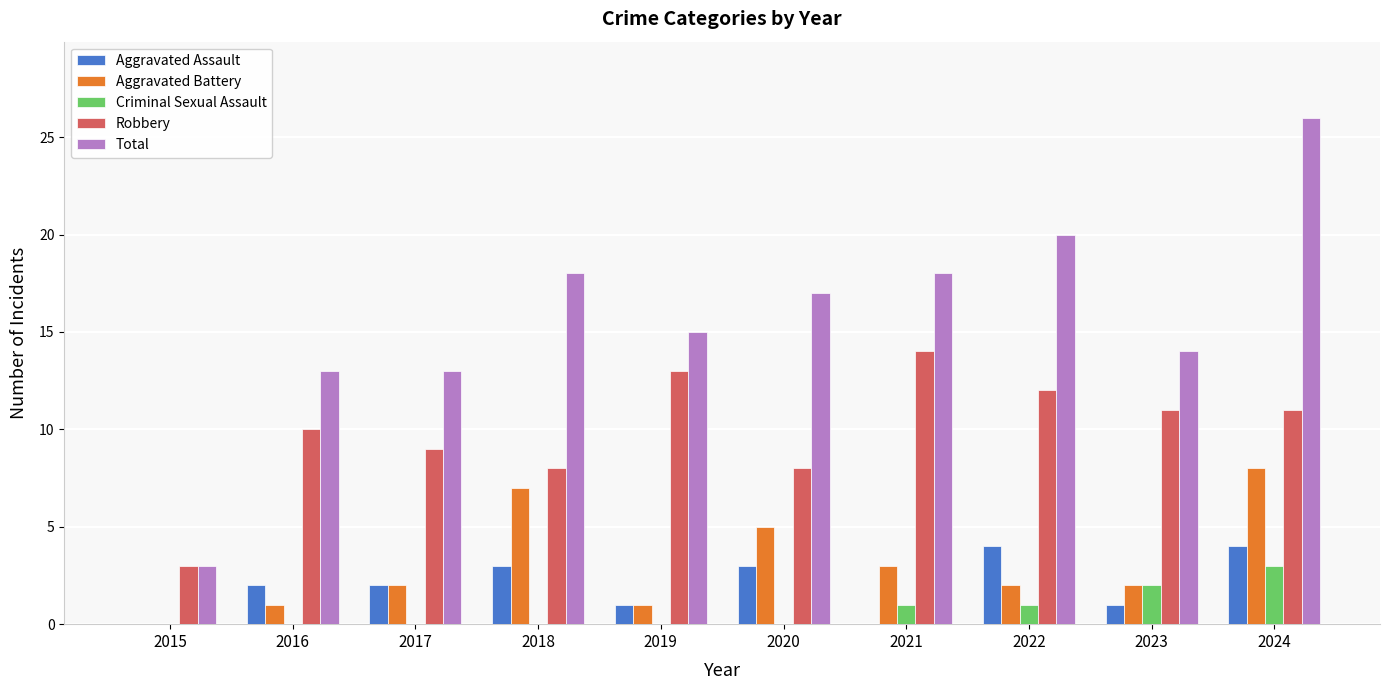

Reading right to left, extract all data points from this chart.

Aggravated Assault: 2024=4	2023=1	2022=4	2021=0	2020=3	2019=1	2018=3	2017=2	2016=2	2015=0
Aggravated Battery: 2024=8	2023=2	2022=2	2021=3	2020=5	2019=1	2018=7	2017=2	2016=1	2015=0
Criminal Sexual Assault: 2024=3	2023=2	2022=1	2021=1	2020=0	2019=0	2018=0	2017=0	2016=0	2015=0
Robbery: 2024=11	2023=11	2022=12	2021=14	2020=8	2019=13	2018=8	2017=9	2016=10	2015=3
Total: 2024=26	2023=14	2022=20	2021=18	2020=17	2019=15	2018=18	2017=13	2016=13	2015=3